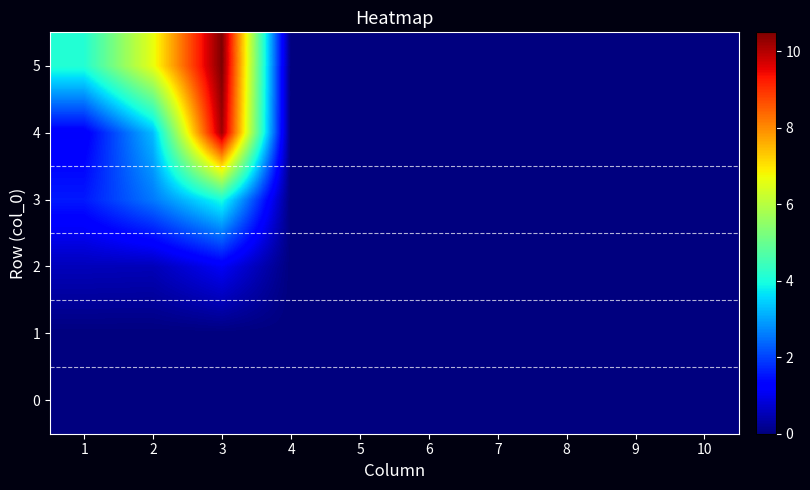

Which has a higher value, 4 or 10?

4